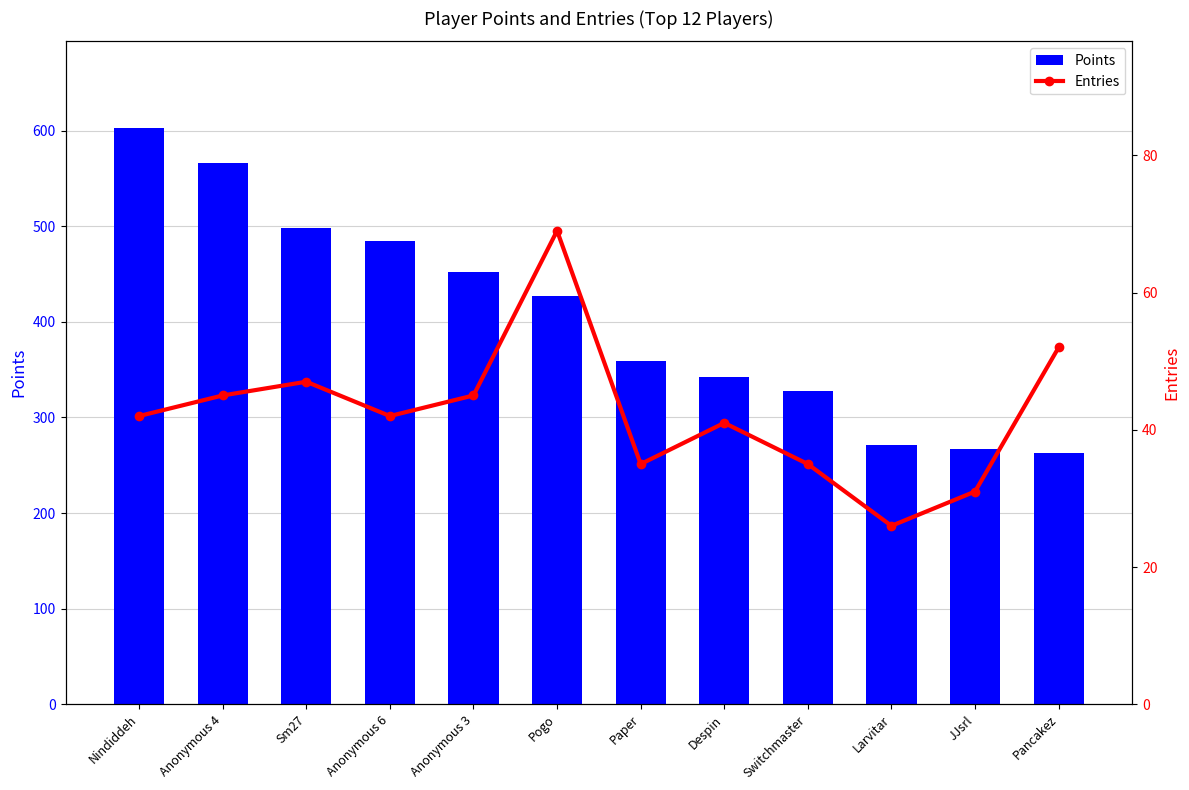

Rank the series at Larvitar from lowest to highest value.

Entries, Points